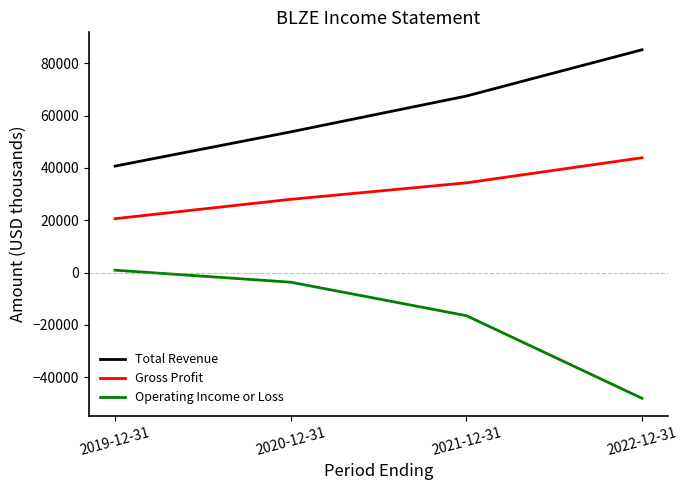

What is the average value of the Gross Profit series?

31700